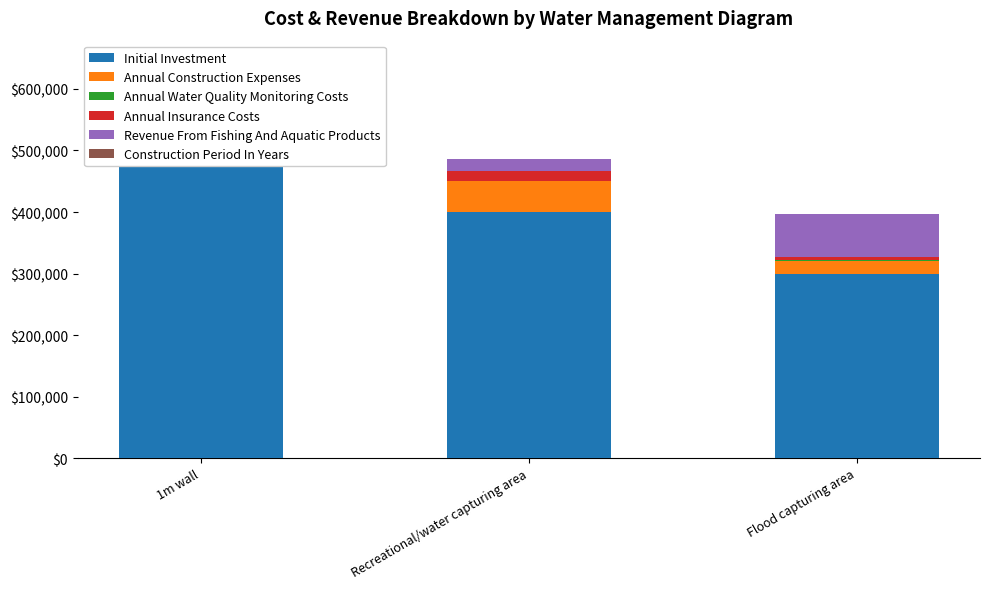

Count the number of data series in this chart.

6